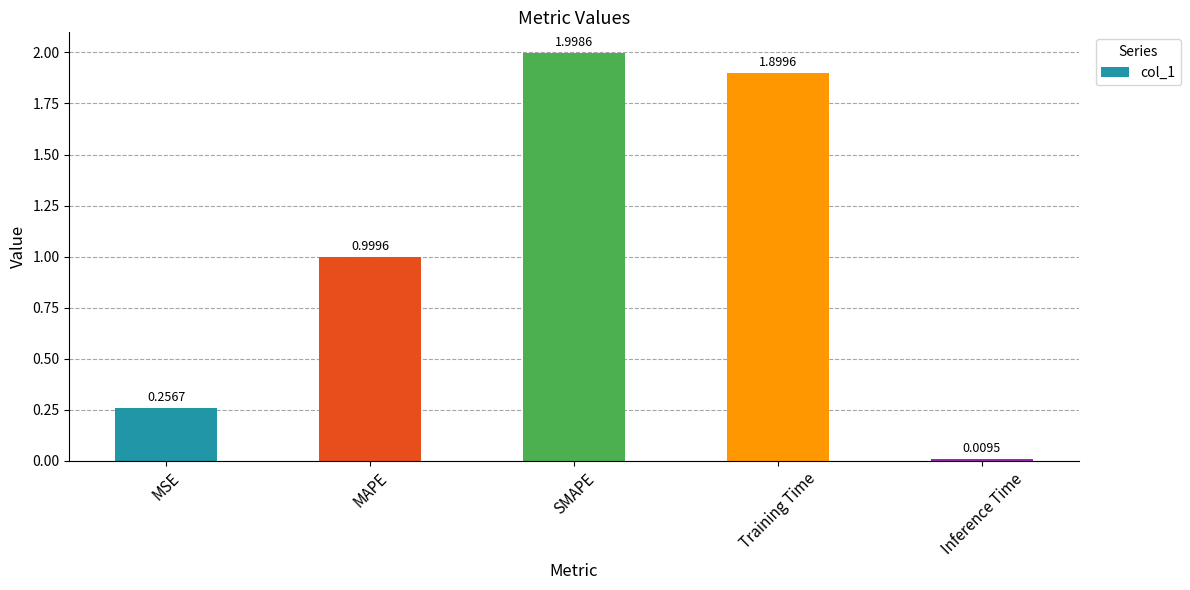

What is the label of the 3rd bar from the left?

SMAPE